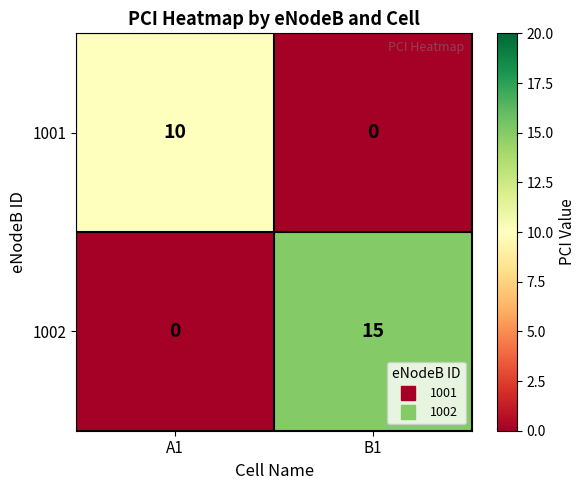

What is the spread (max minus min) of values at A1?

10